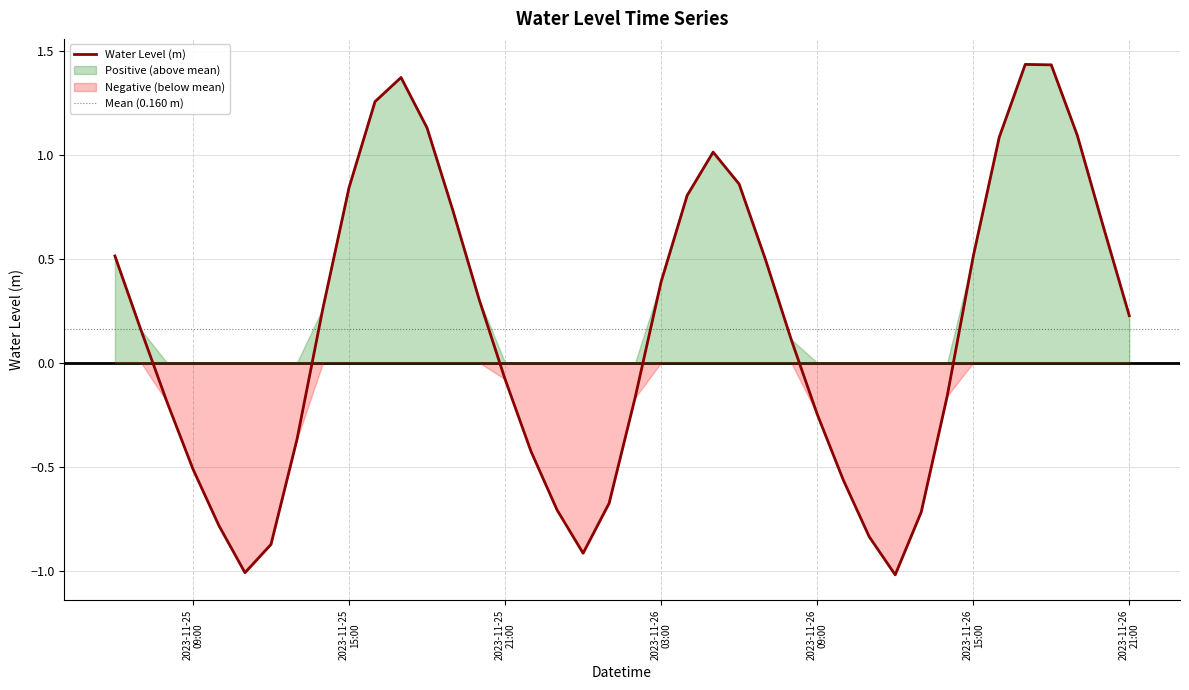

What is the value of the 2nd point from the left?

0.2